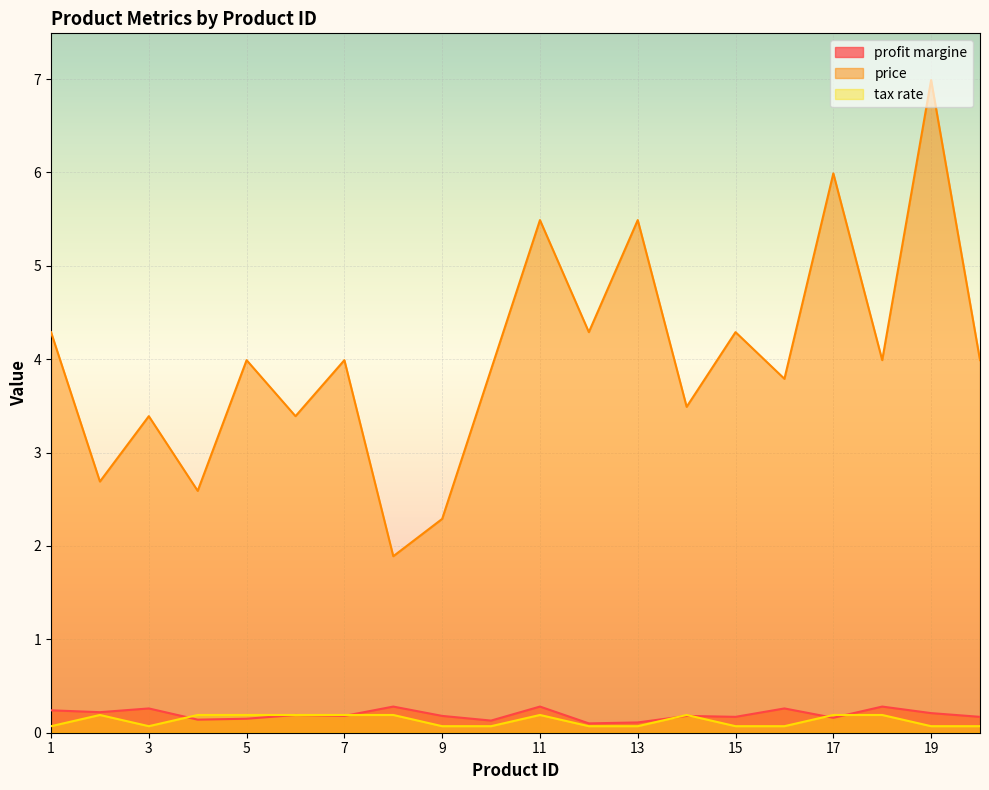

What is the difference between the second highest and second lowest values in the price series?

3.7